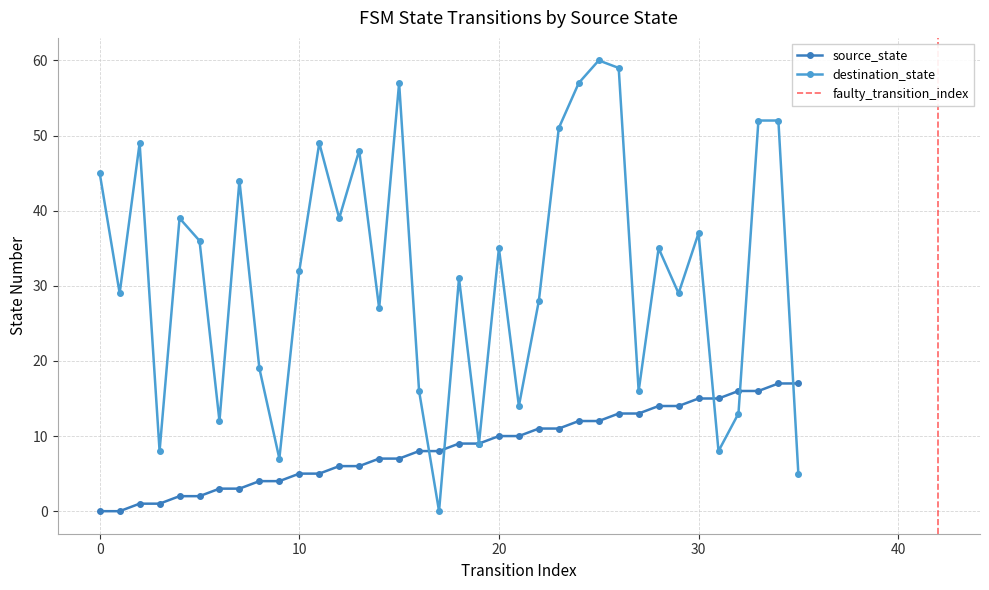

Read the source_state value at 4.

2